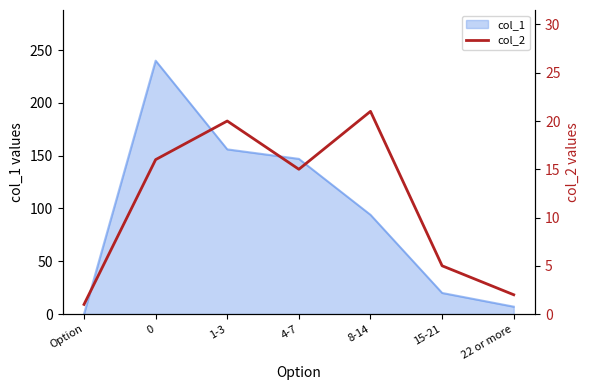

What is the minimum value shown in the chart?

1